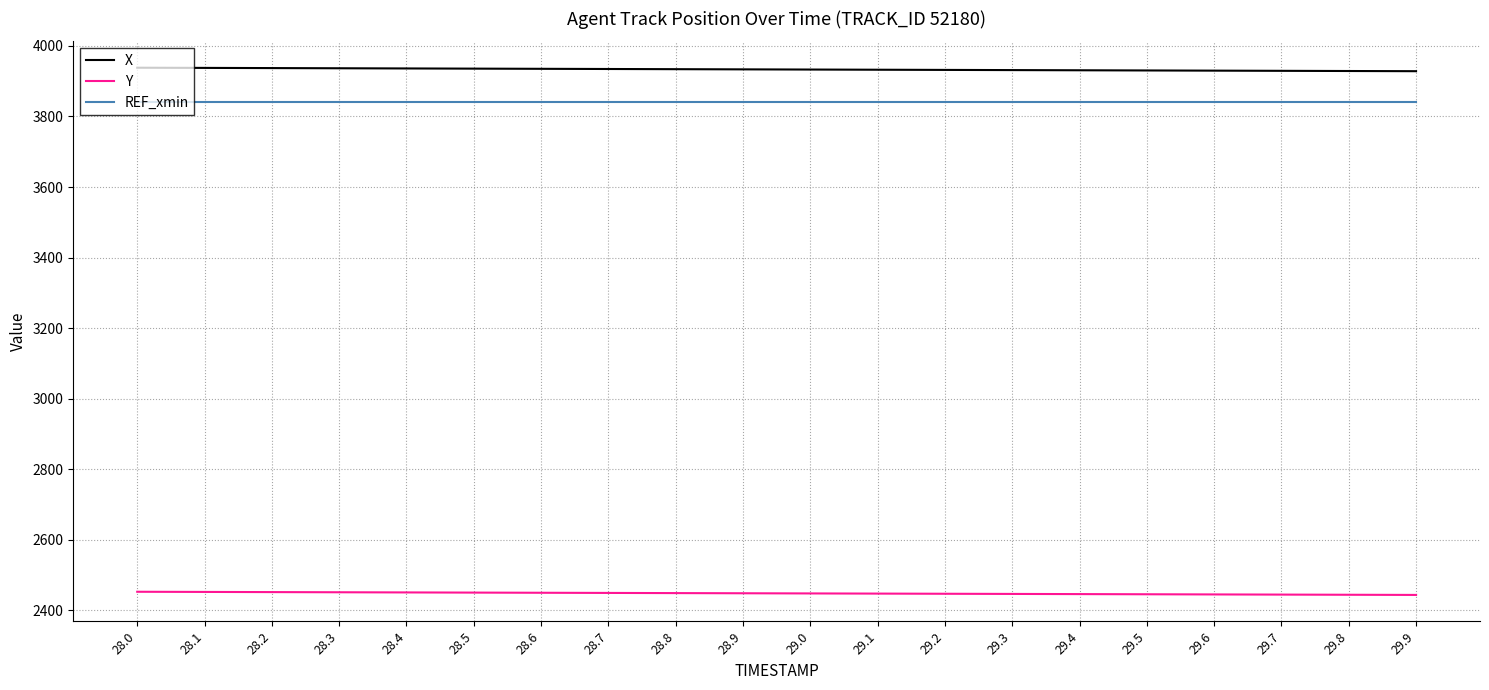

What is the minimum value for REF_xmin?

3840.2